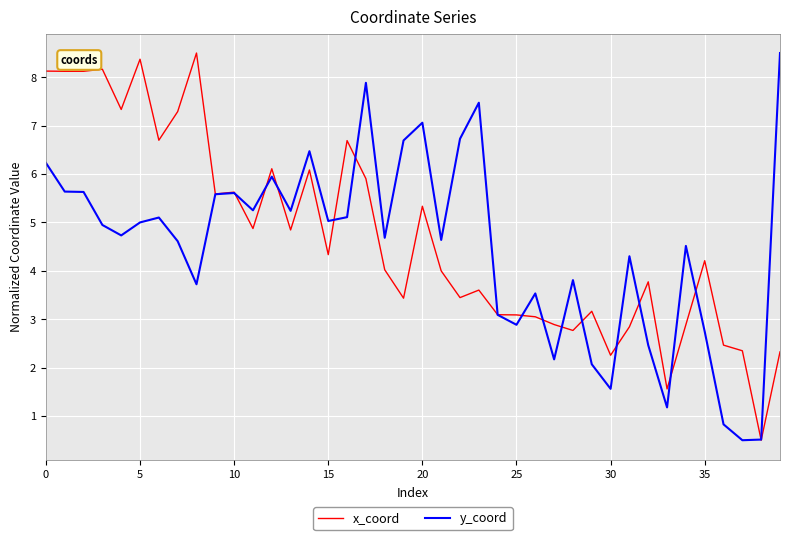

In x_coord, how many points are lower than both neighbors (excluding endpoints)?

13